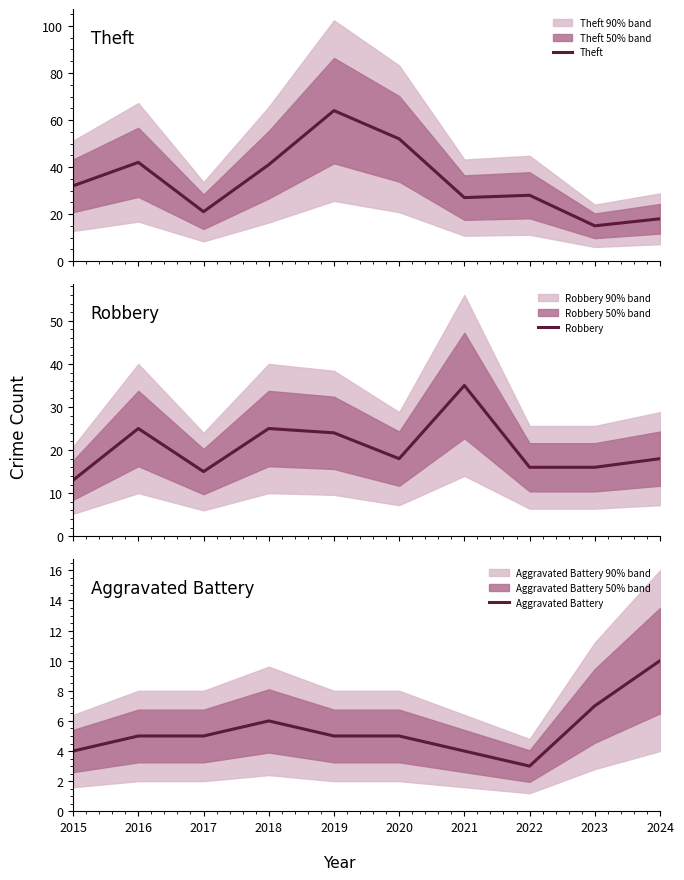

True or false: Robbery and Aggravated Battery intersect in this chart.

False